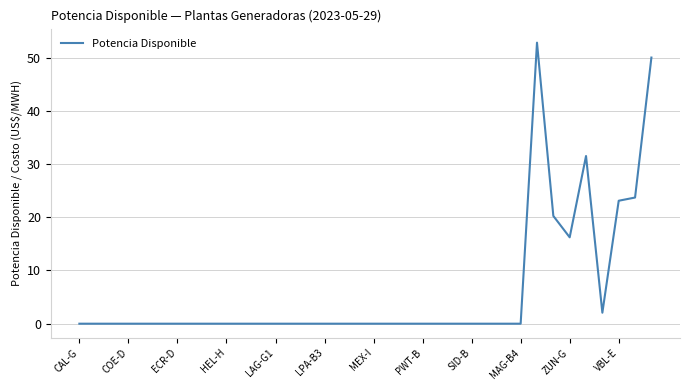

What is the maximum value shown in the chart?

52.8